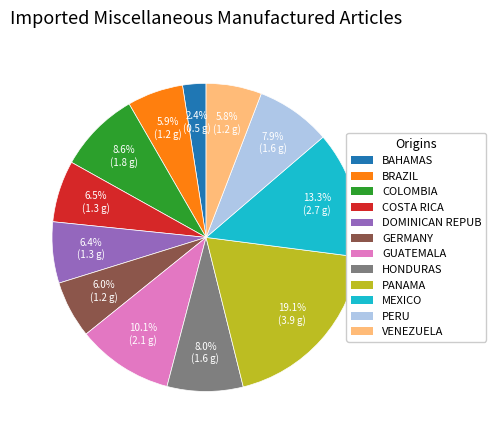

Is there any slice that represents more than half of the pie?

No